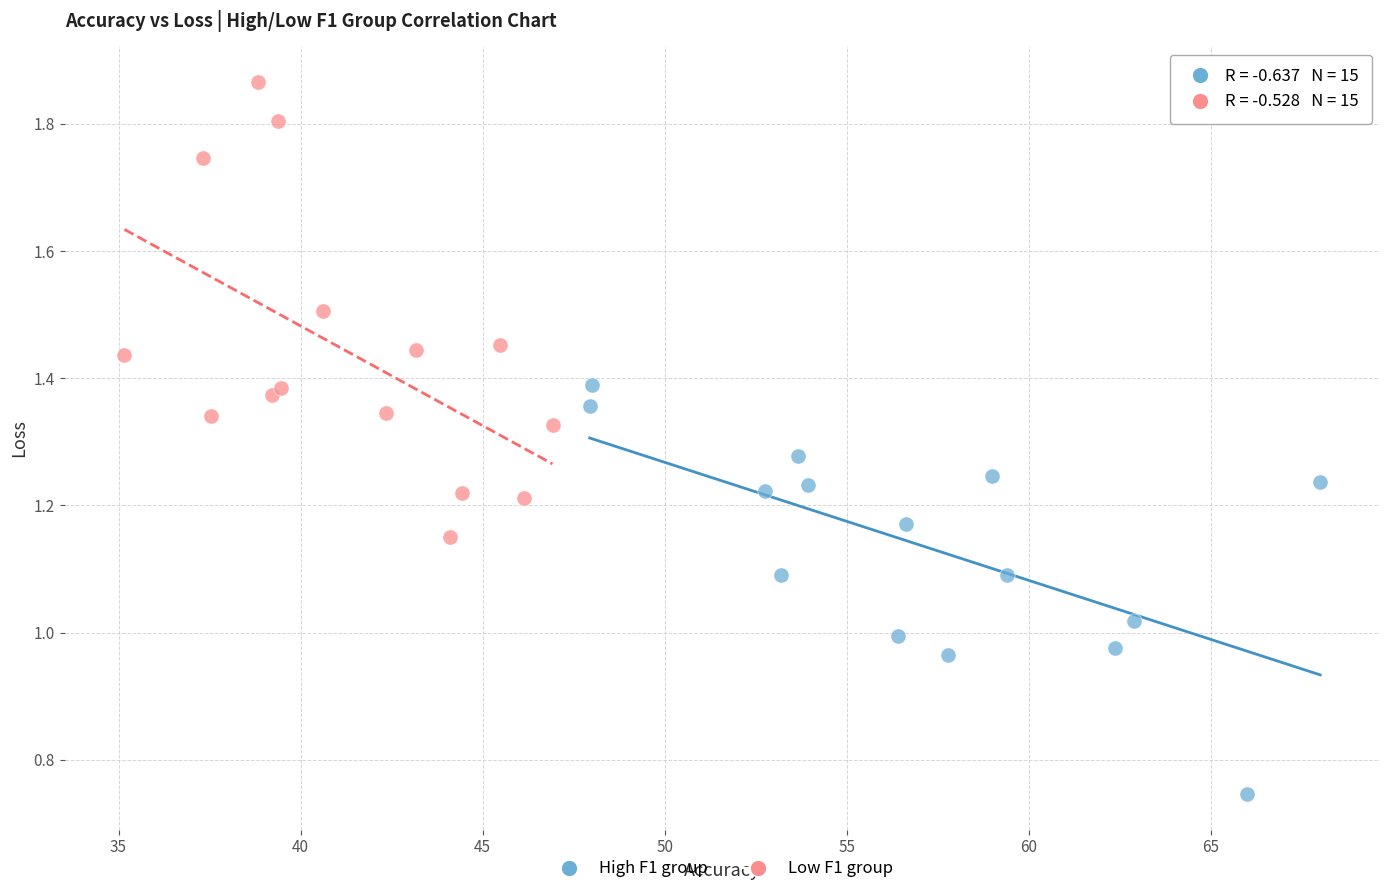

Which series contains the lowest Y value?

High F1 group